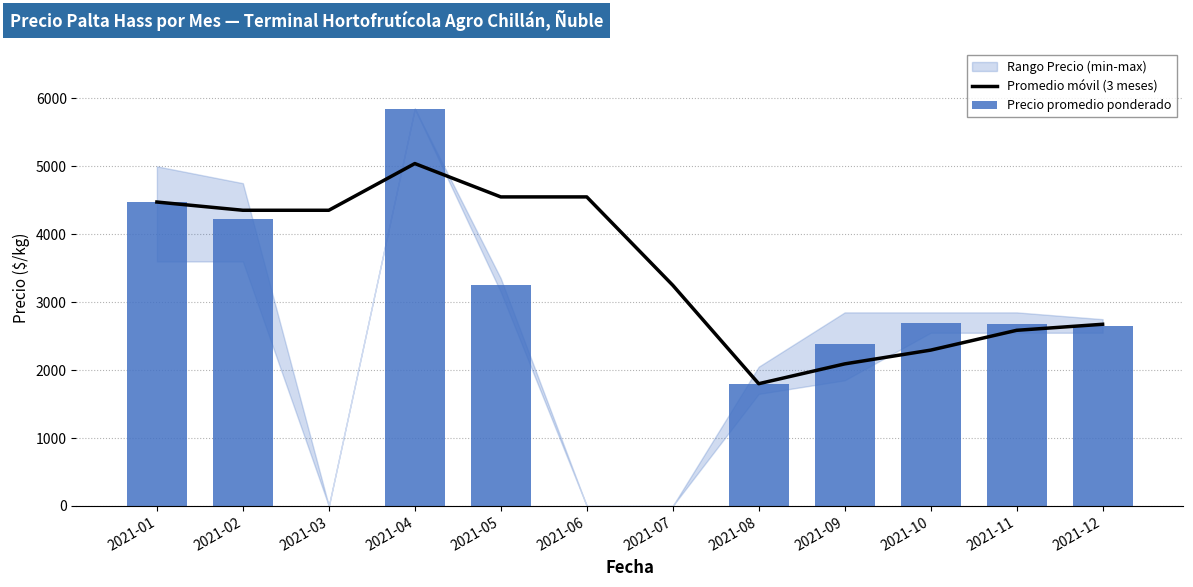

True or false: Precio promedio ponderado has a value of 2700.0 at 2021-10.

True